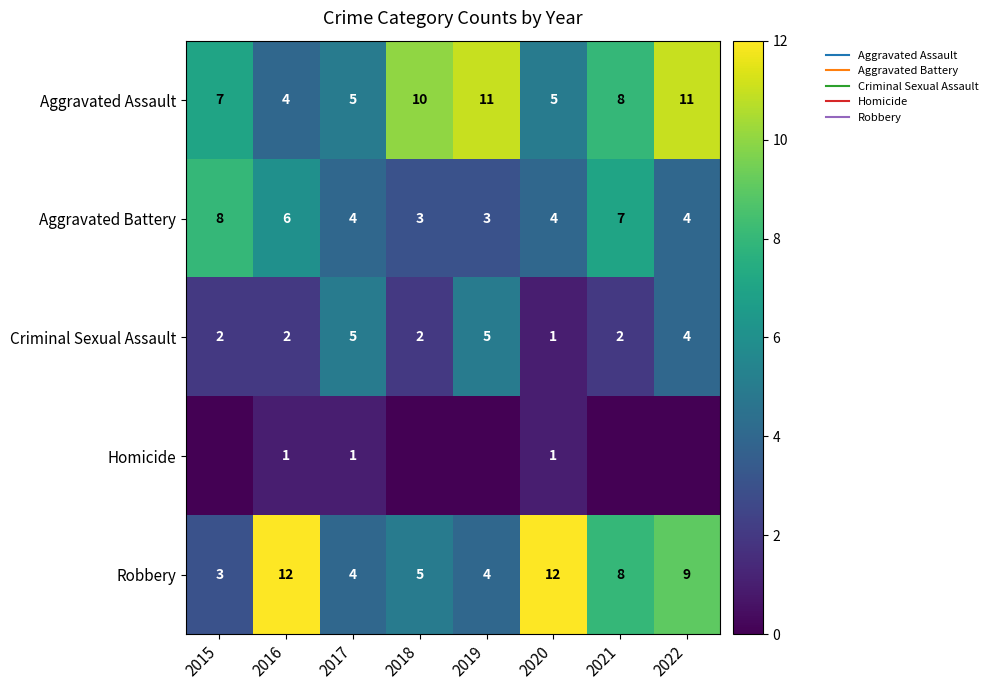

What is the spread (max minus min) of values at 2018?

10